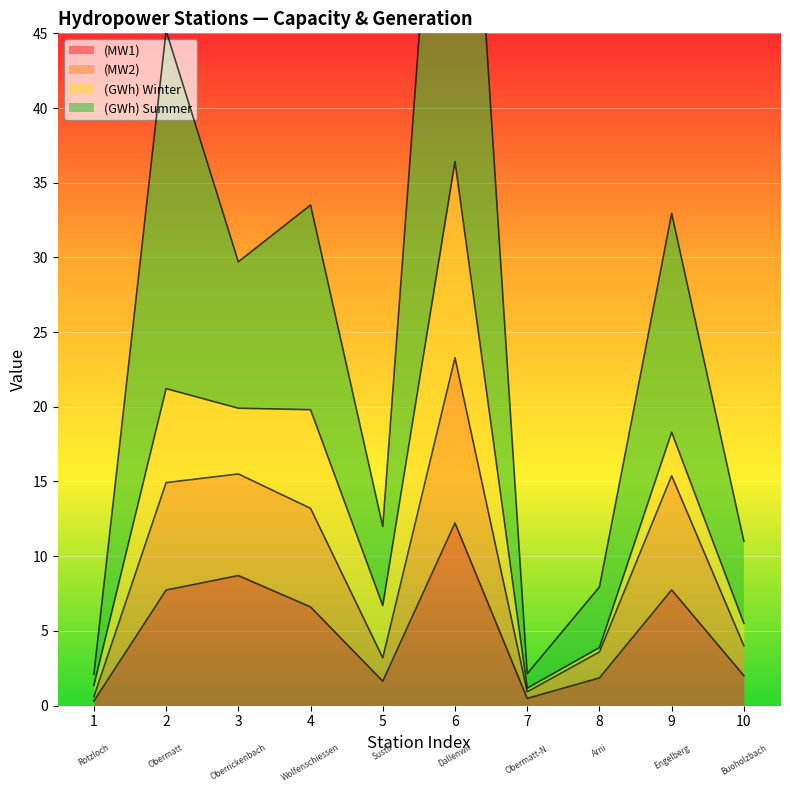

Does the chart display data point markers on the line(s)?

No